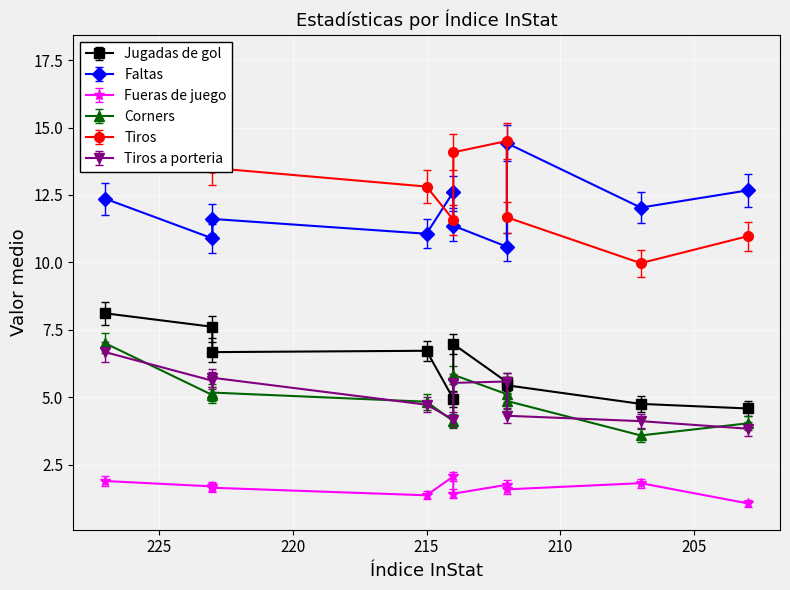

True or false: Tiros has more than 0 interior local peaks.

True